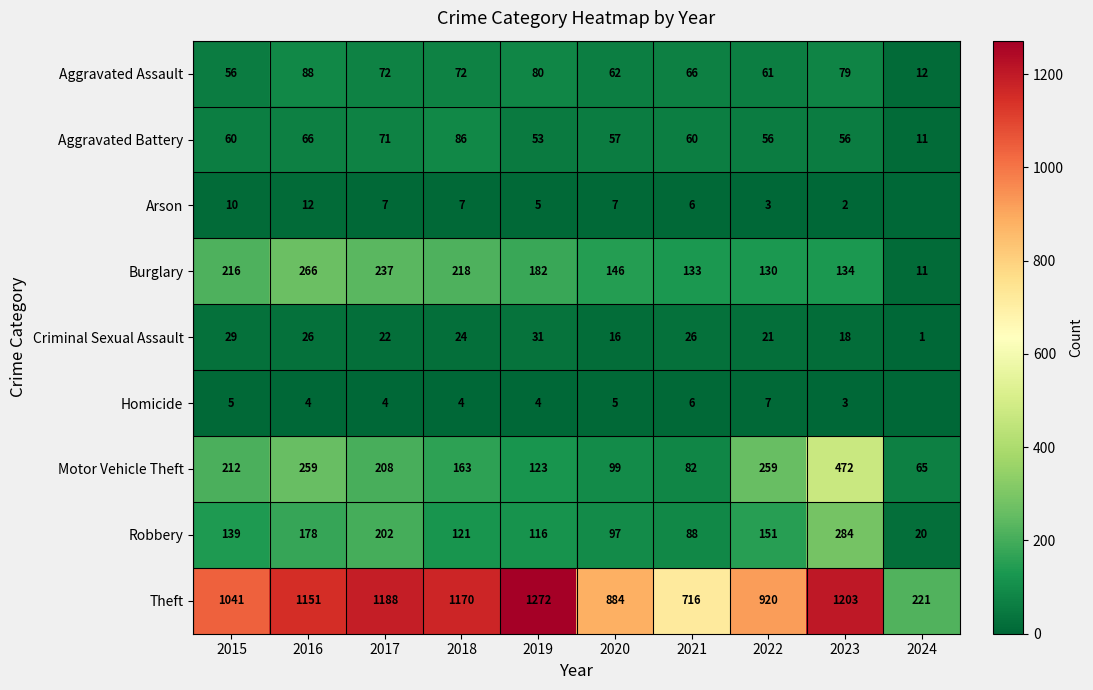

What is the difference between the Aggravated Assault values at 2023 and 2019?

1